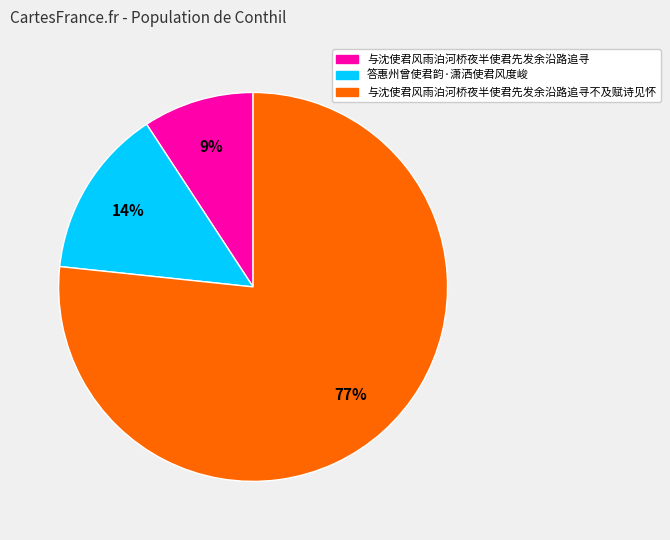

To the nearest percent, what is the combined percentage of 与沈使君风雨泊河桥夜半使君先发余沿路追寻 and 答惠州曾使君韵·潇洒使君风度峻?

23%